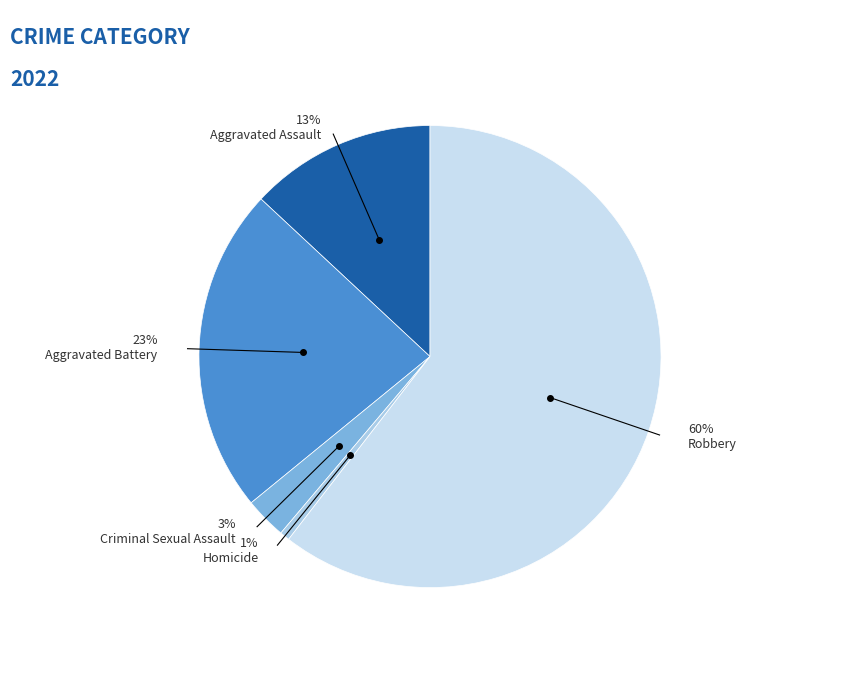

Approximately how many times larger is the value at Aggravated Battery compared to Aggravated Assault?

1.8